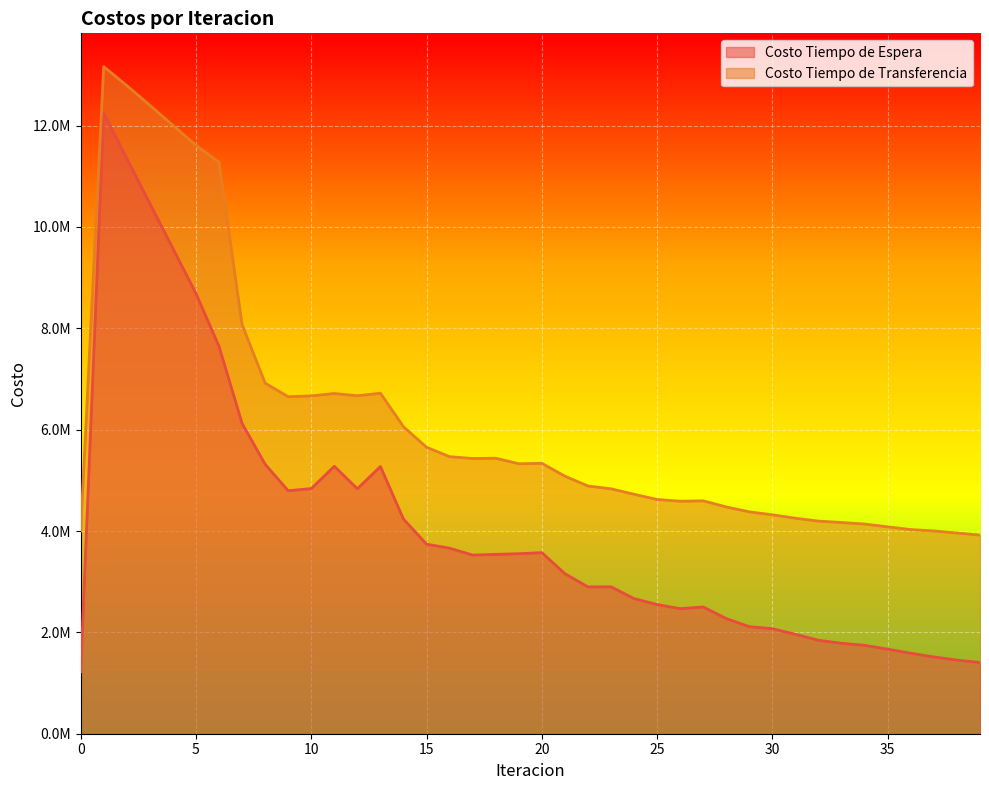

Is it true that Costo Tiempo de Espera equals 1107101.9 at 28?

False